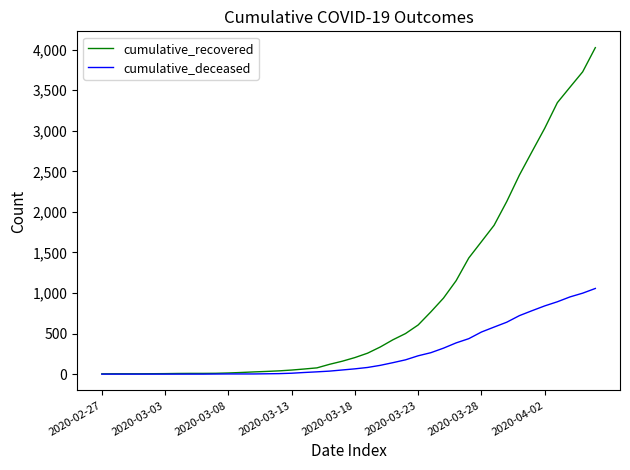

Which series has the largest total across all categories?

cumulative_recovered